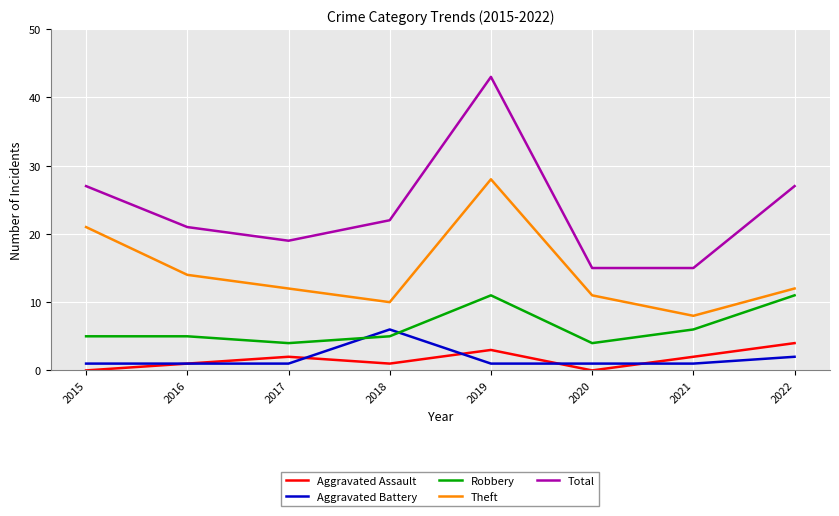

What is the sum of all Aggravated Battery values?

14